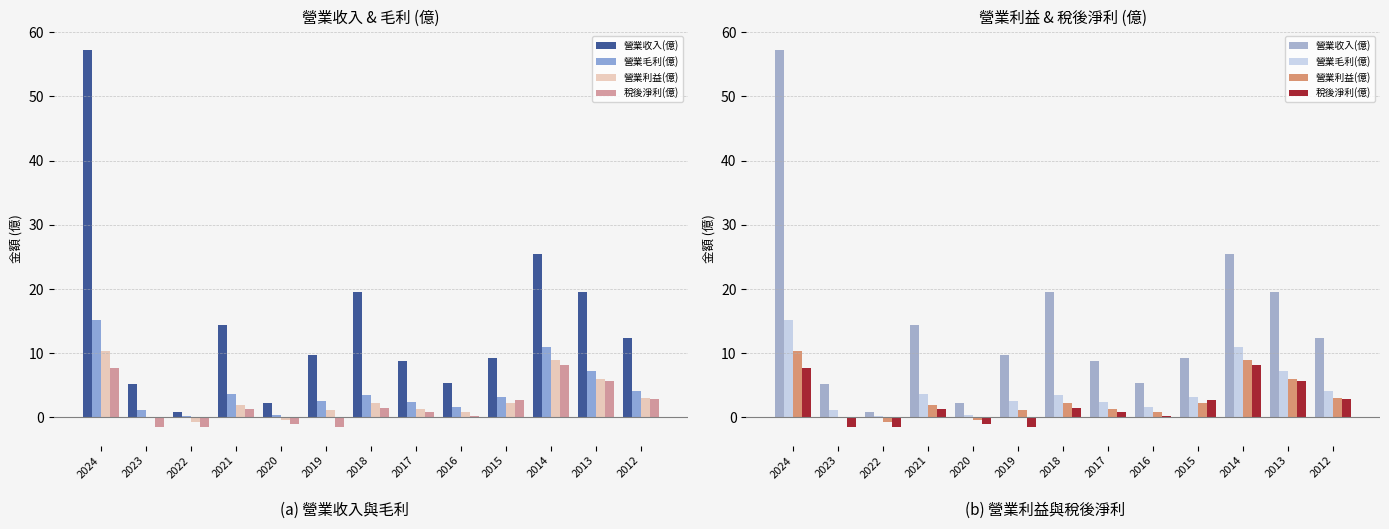

Which series has the largest total across all categories?

營業收入(億)